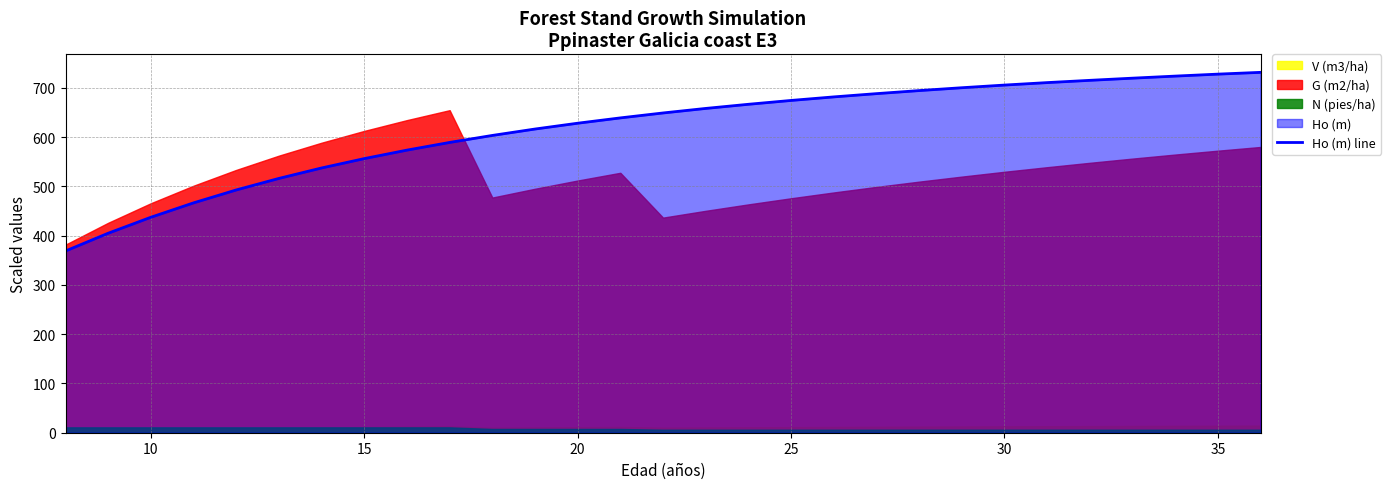

The value of Ho (m) line at 30 is 705.4. True or false?

True